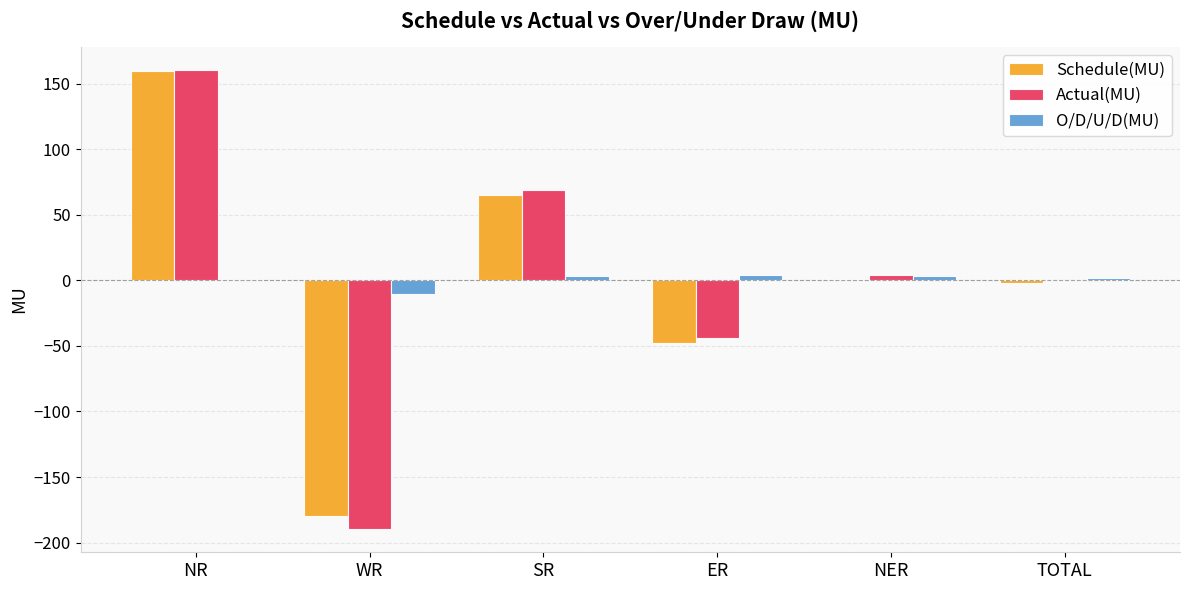

What is the highest value of the O/D/U/D(MU) series?

4.0